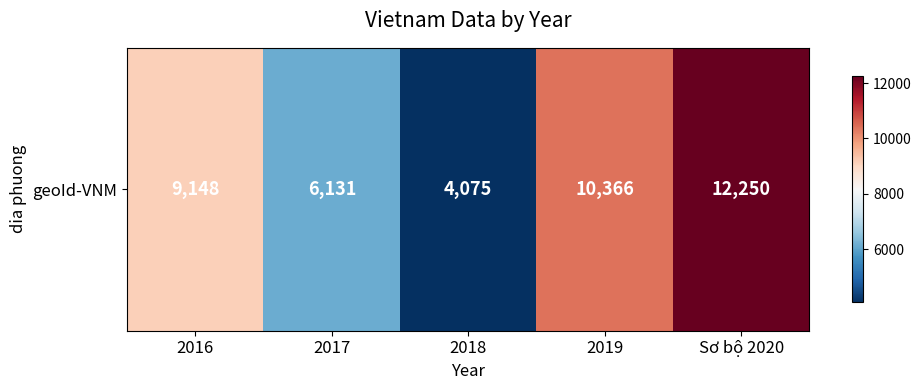

Reading left to right, extract all data points from this chart.

9148	6131	4075	10366	12250